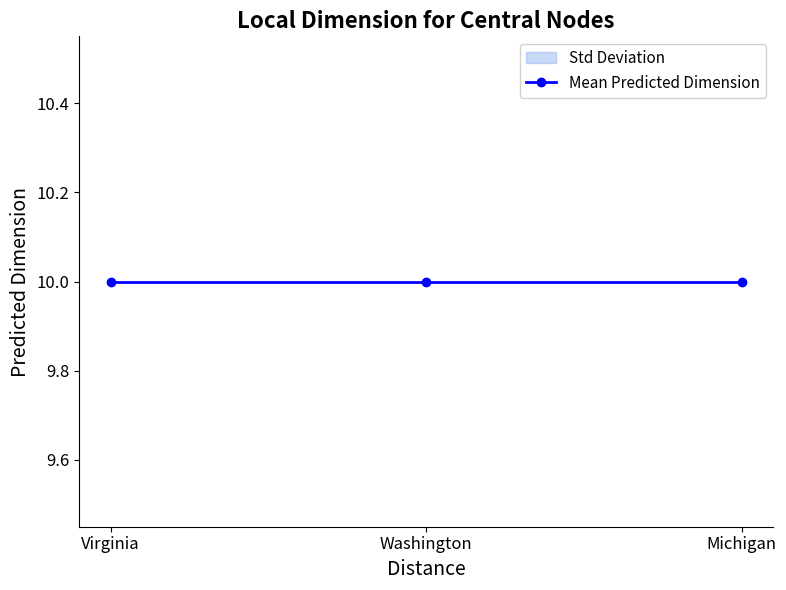

What is the total value across all series at Washington?

10